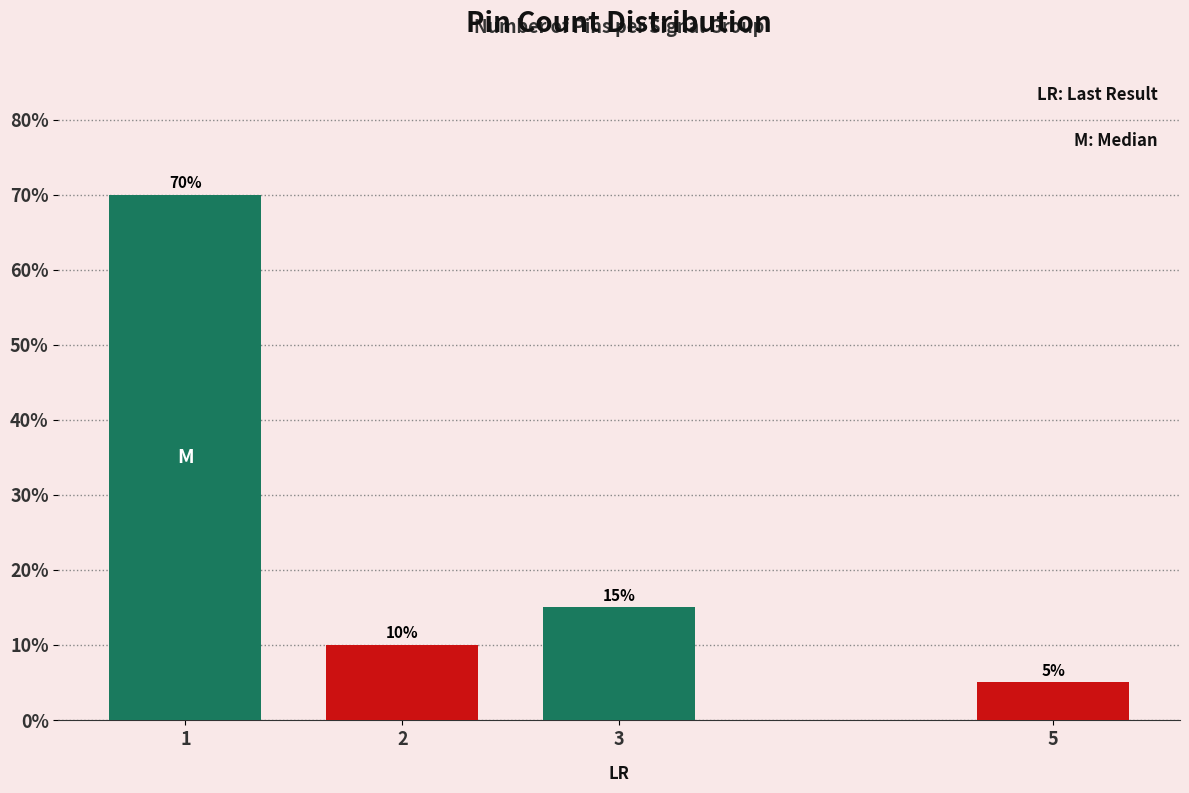

Reading left to right, extract all data points from this chart.

1=70	2=10	3=15	5=5